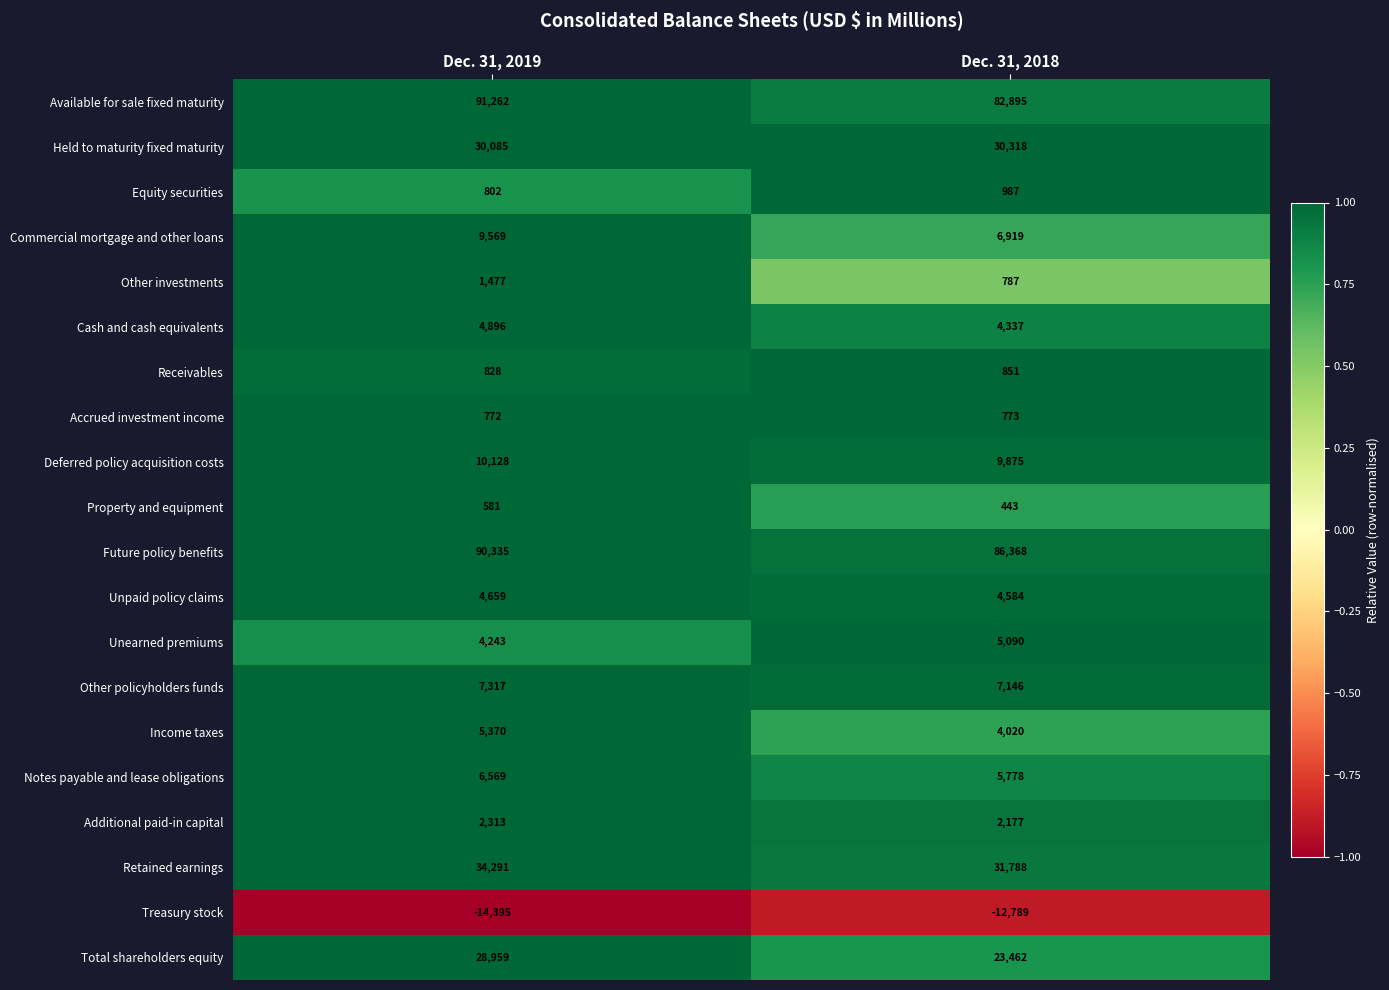

Rank the series by their maximum value, from lowest to highest.

Treasury stock, Property and equipment, Accrued investment income, Receivables, Equity securities, Other investments, Additional paid-in capital, Unpaid policy claims, Cash and cash equivalents, Unearned premiums, Income taxes, Notes payable and lease obligations, Other policyholders funds, Commercial mortgage and other loans, Deferred policy acquisition costs, Total shareholders equity, Held to maturity fixed maturity, Retained earnings, Future policy benefits, Available for sale fixed maturity